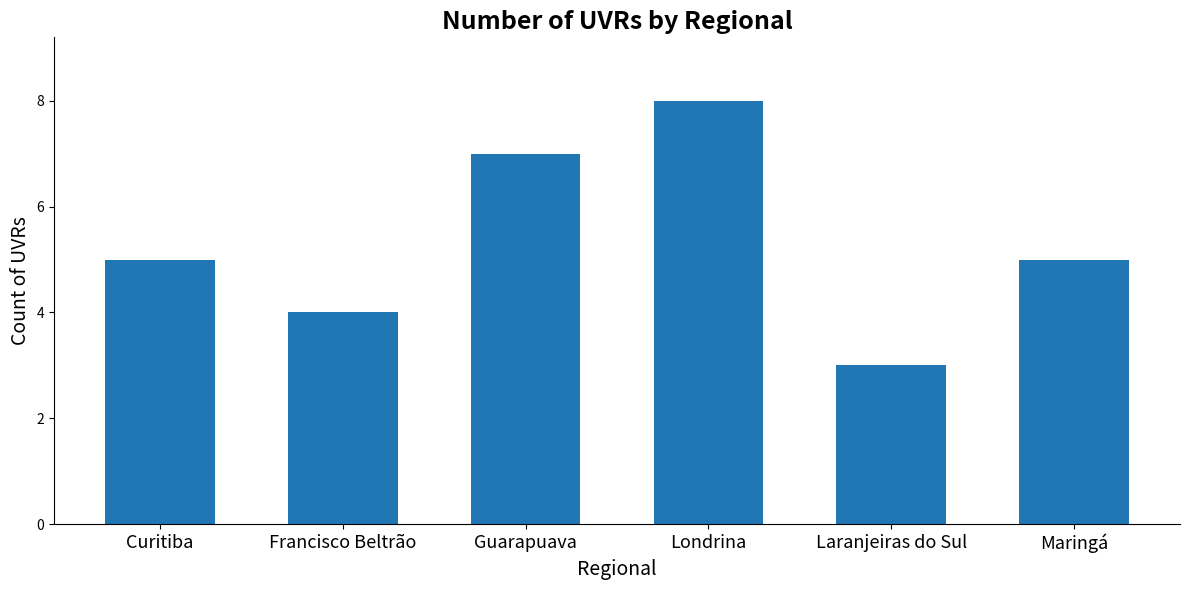

What is the greatest value displayed?

8